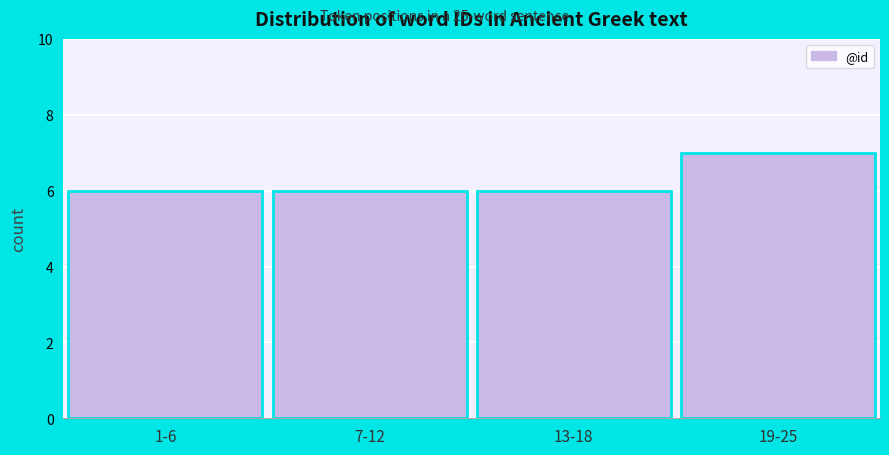

Reading left to right, list all the values displayed in this chart.

6	6	6	7